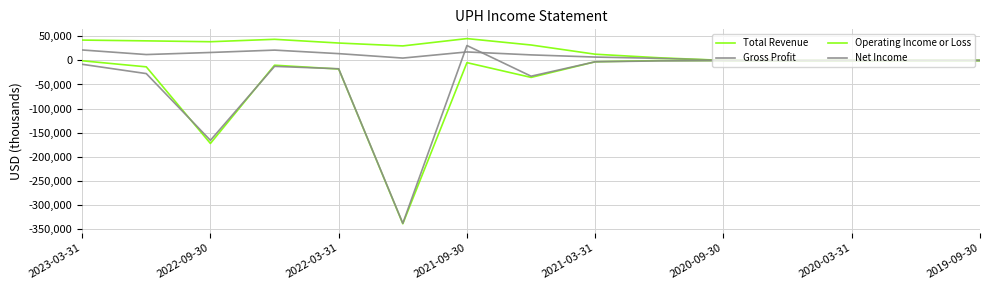

Does the chart display data point markers on the line(s)?

No